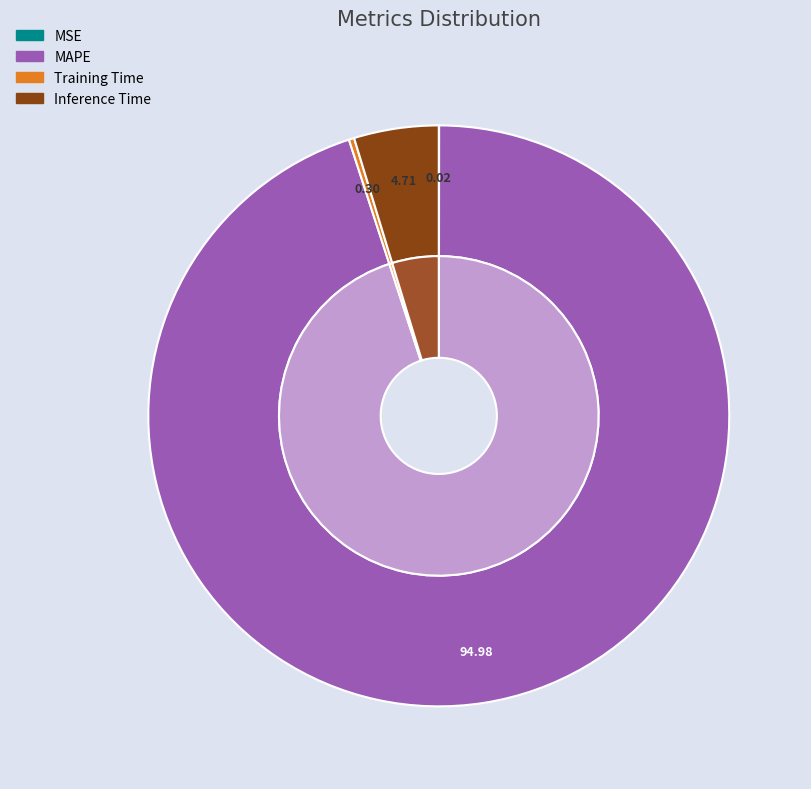

What portion of the pie excludes Inference Time?

95.3%